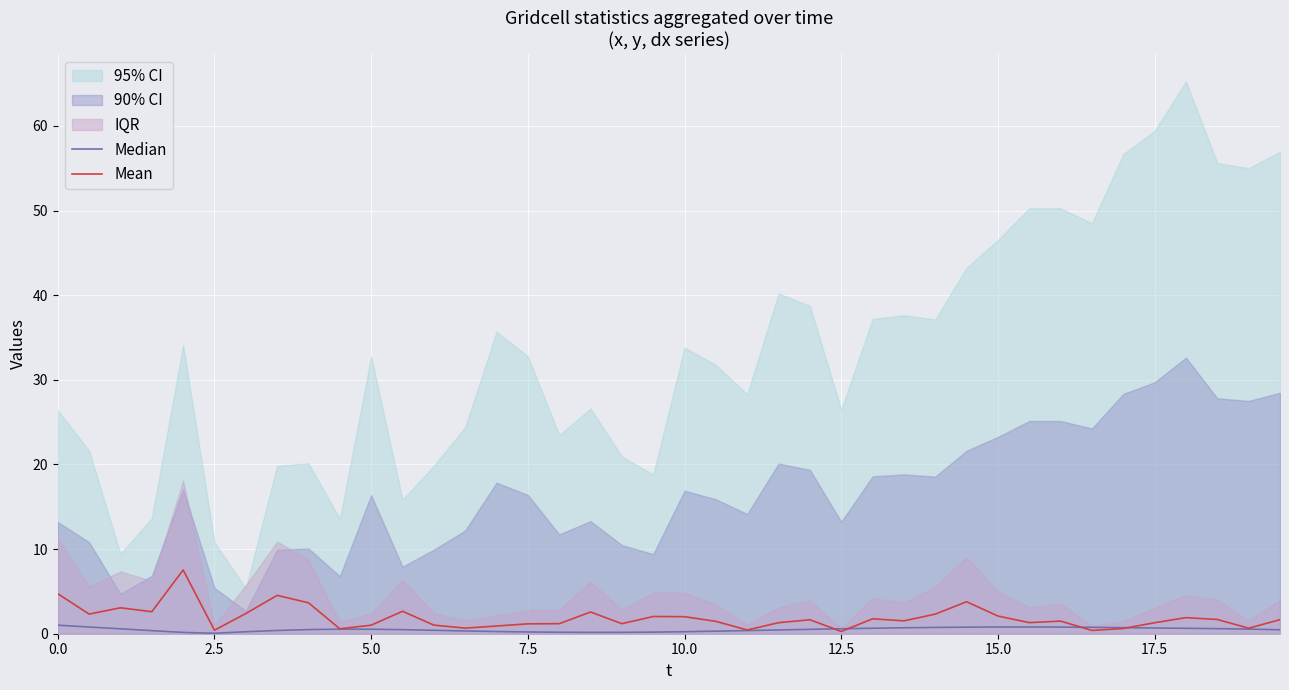

The Mean series shows 2.1 at 15.0. True or false?

True